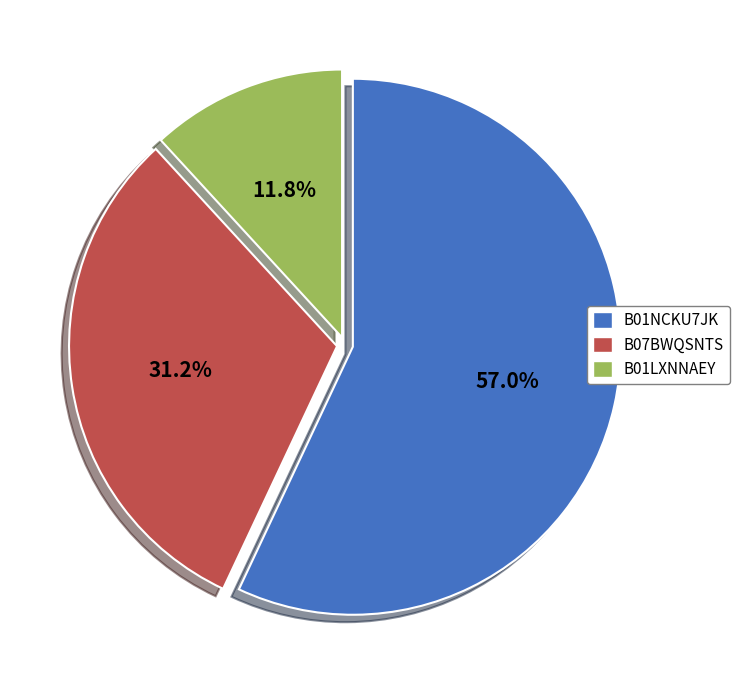

To the nearest percent, what is the difference between the B01NCKU7JK and B01LXNNAEY slice percentages?

45%